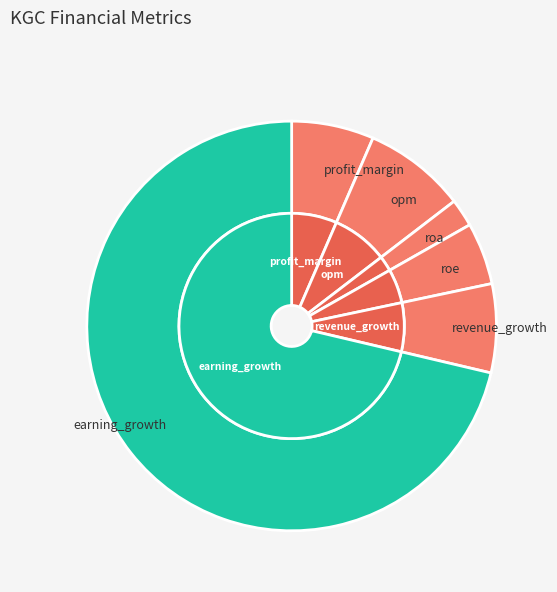

True or false: opm accounts for 1% of the total.

False